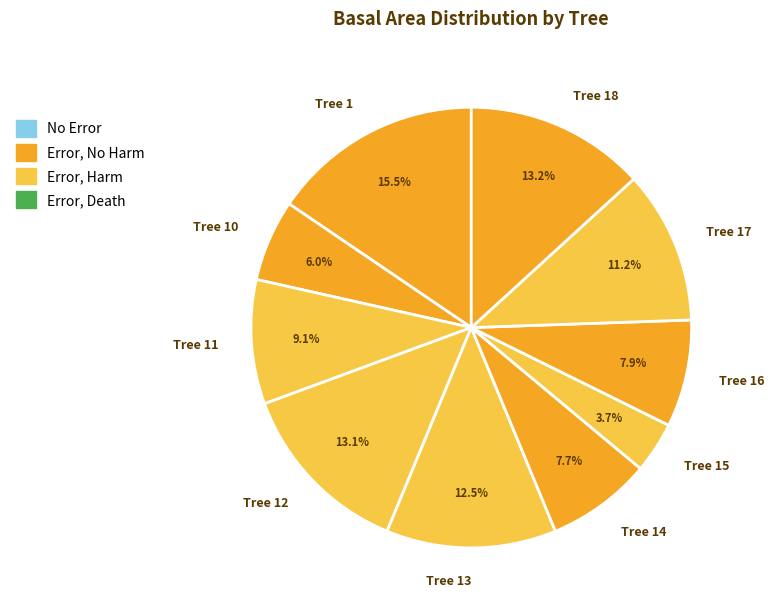

Which slice is the smallest?

Tree 15